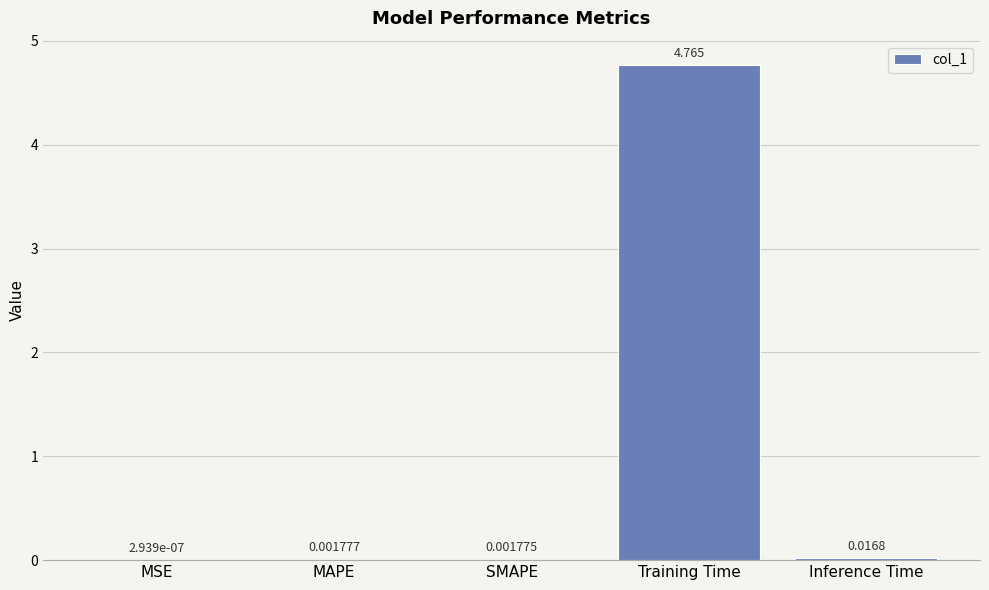

At which label is the value closest to 2?

Inference Time